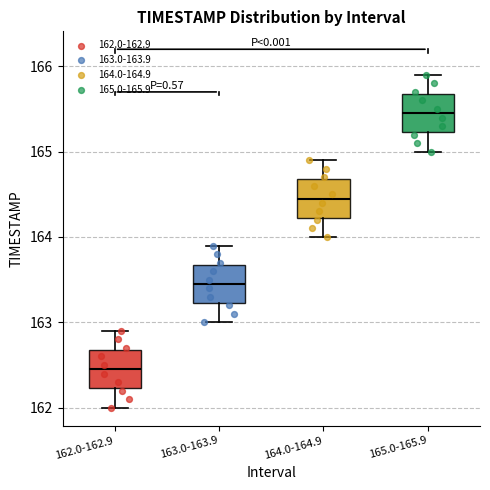

Reading left to right, read every box against the y-axis: the position of its median line, the range the box covers, and the ends of its whiskers. The values are not printed on the chart, so give them approximately, as read against the axis.

162.0-162.9: median 162.5, box 162.2 to 162.7, whiskers 162.0 to 162.9
163.0-163.9: median 163.5, box 163.2 to 163.7, whiskers 163.0 to 163.9
164.0-164.9: median 164.5, box 164.2 to 164.7, whiskers 164.0 to 164.9
165.0-165.9: median 165.5, box 165.2 to 165.7, whiskers 165.0 to 165.9